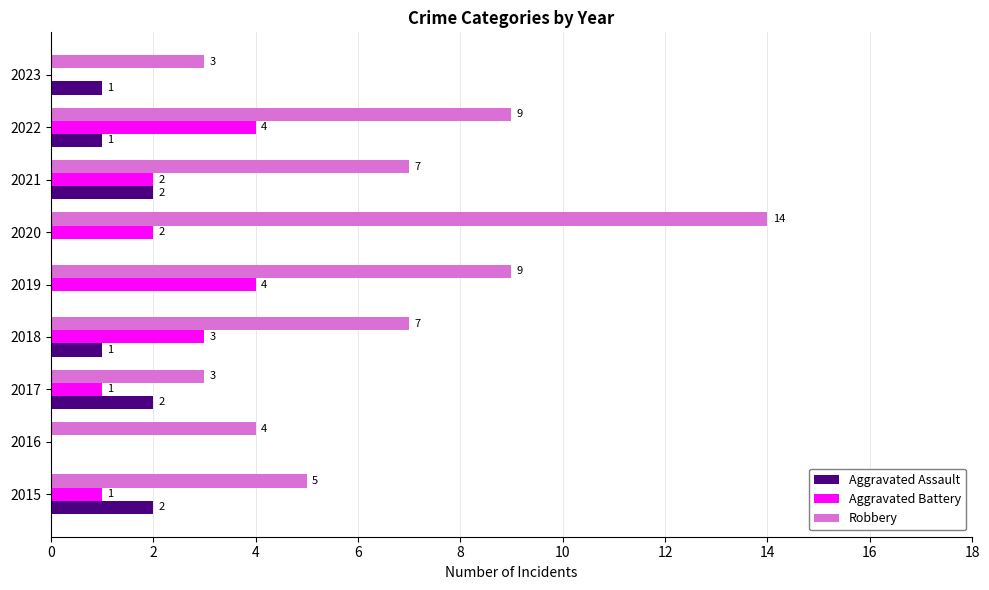

Which label corresponds to the largest value in the chart?

2020